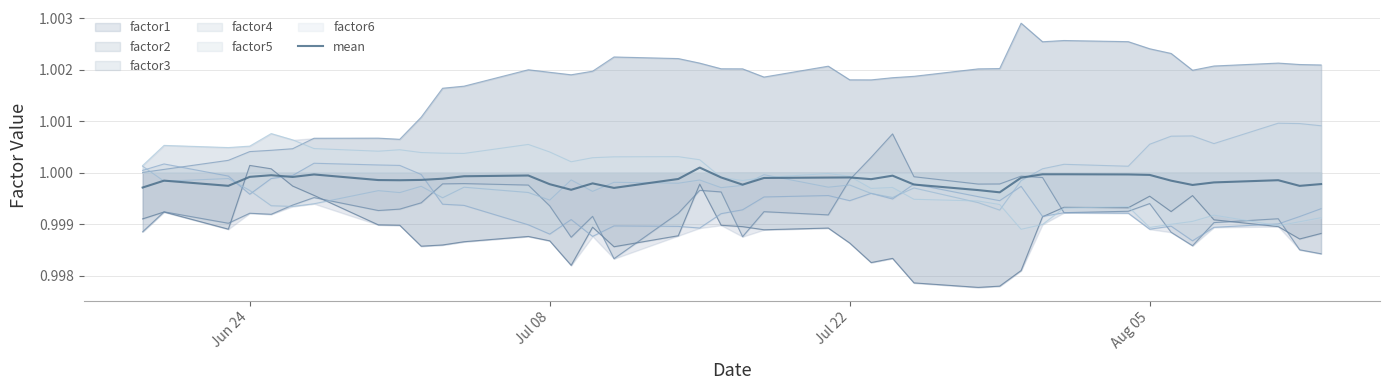

How many lines are shown in the chart?

1